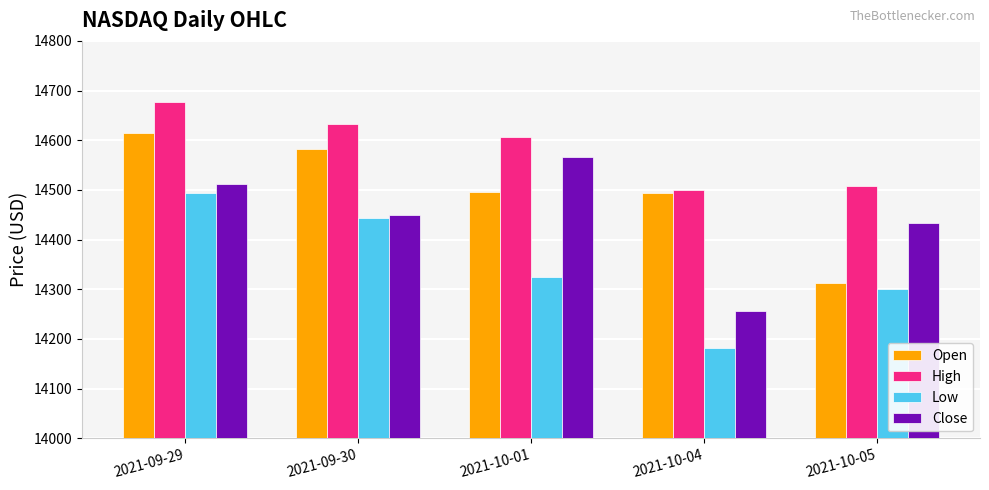

At which label does Close reach its peak?

2021-10-01